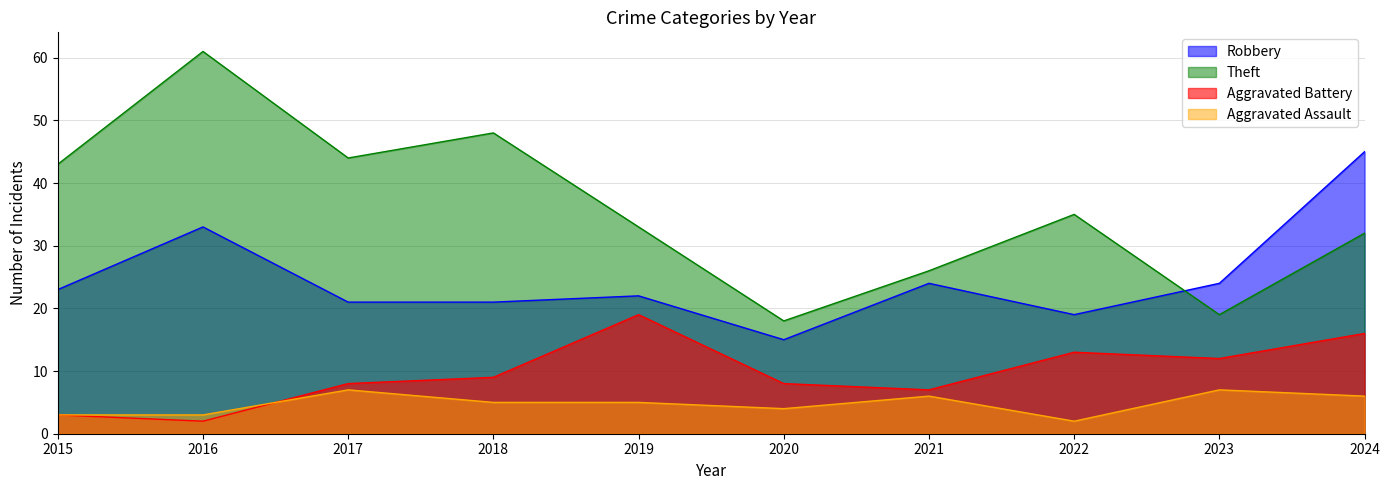

Which label corresponds to the smallest value in the chart?

2016